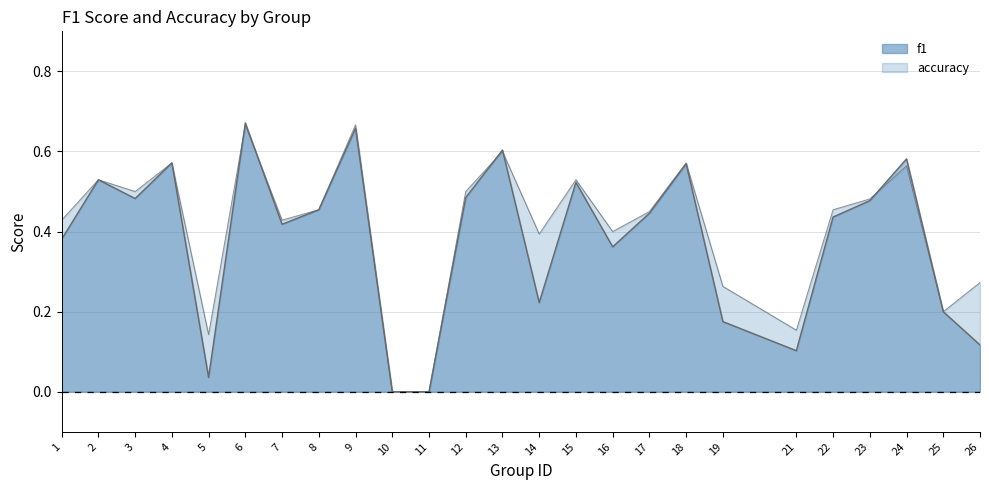

Between which two adjacent categories do f1 and accuracy first intersect?

5 and 6